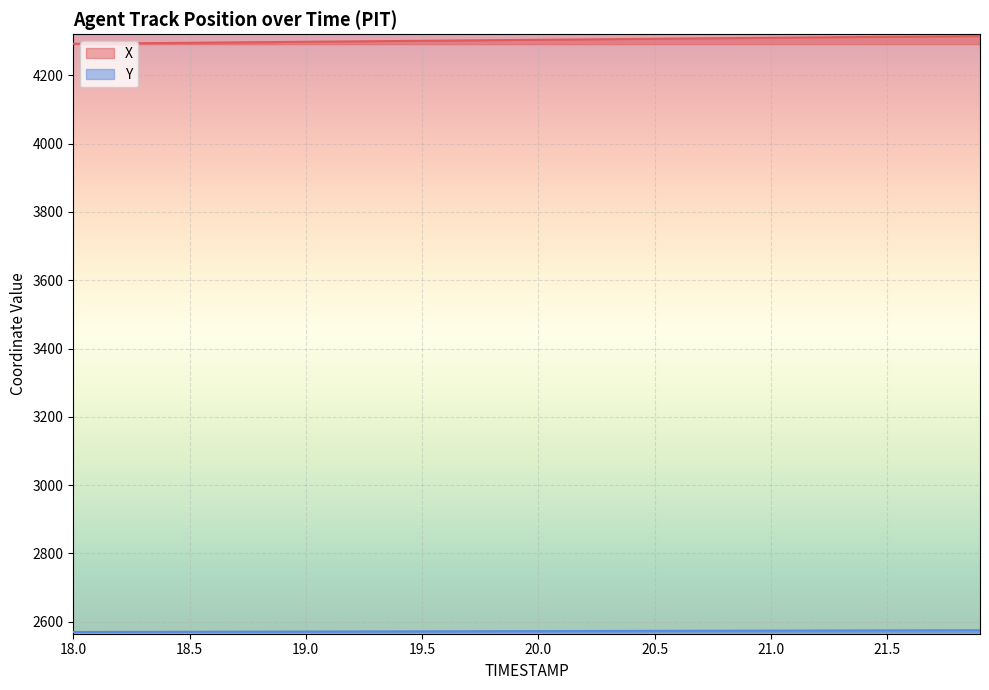

What is the greatest value displayed?

4315.4